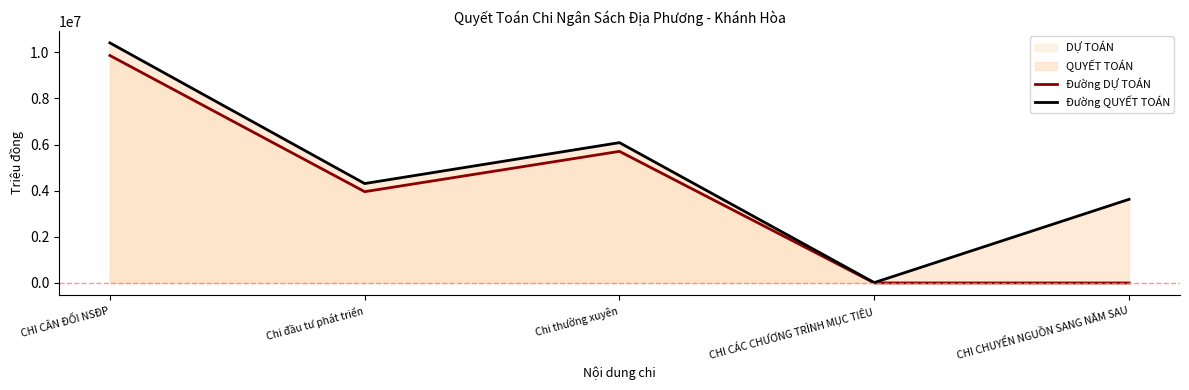

What is the label of the 1st point from the right?

CHI CHUYỂN NGUỒN SANG NĂM SAU